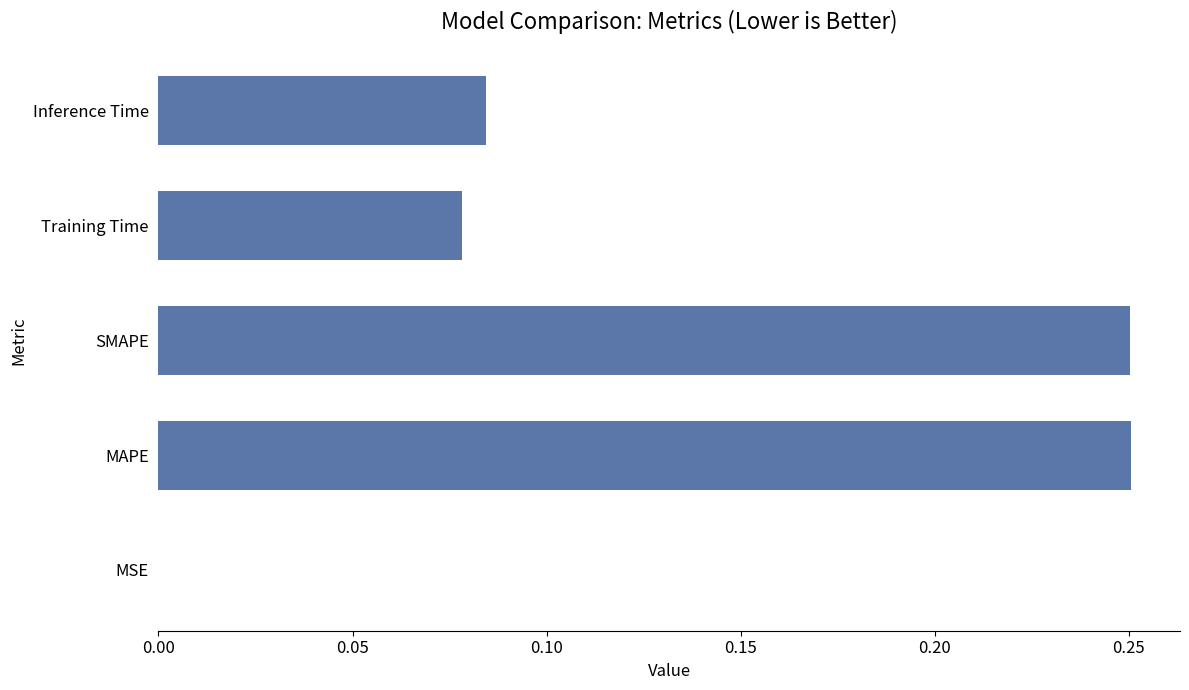

Which has a higher value, Training Time or SMAPE?

SMAPE